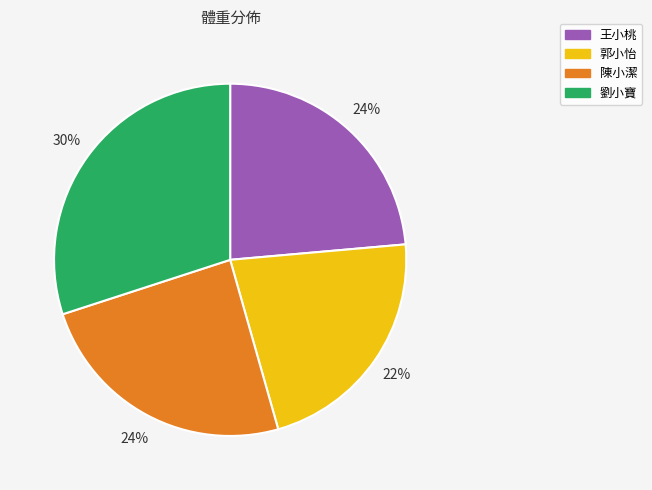

Is 劉小寶 the majority of the pie?

No